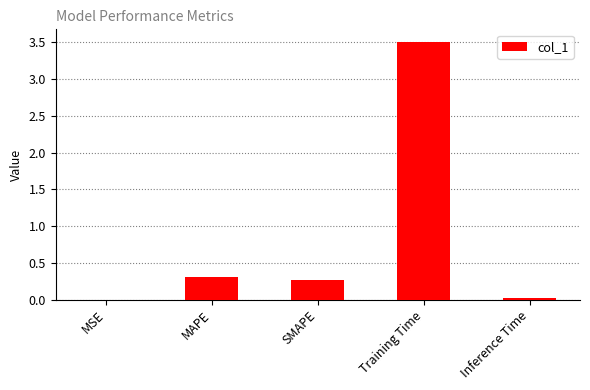

What value does the data have at Training Time?

3.5